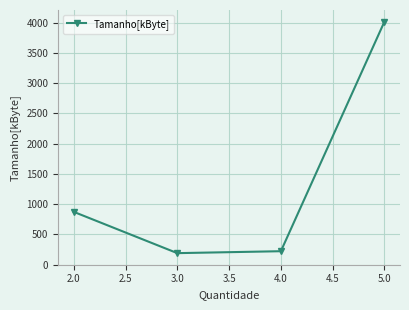

What is the maximum value shown in the chart?

4018